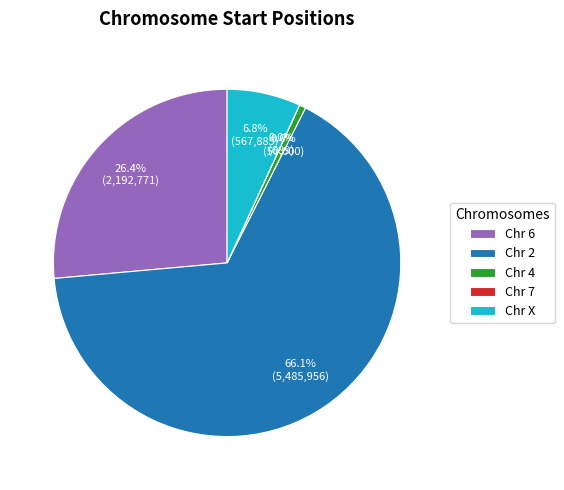

Which has a higher value, Chr 4 or Chr 2?

Chr 2